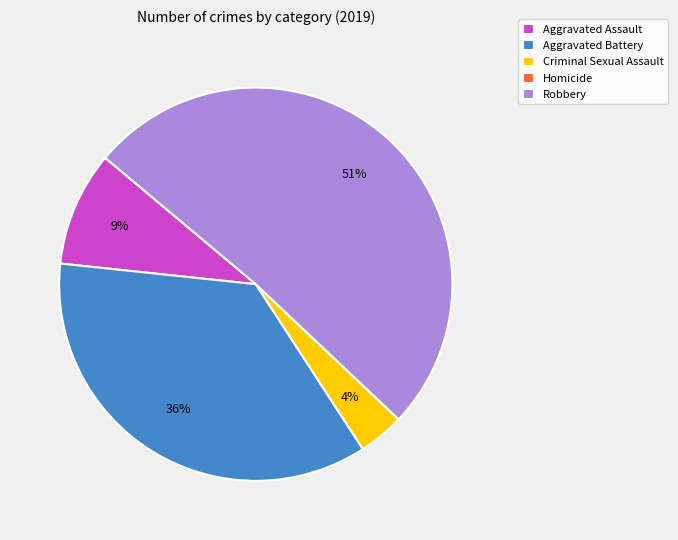

True or false: Robbery accounts for 51% of the total.

True